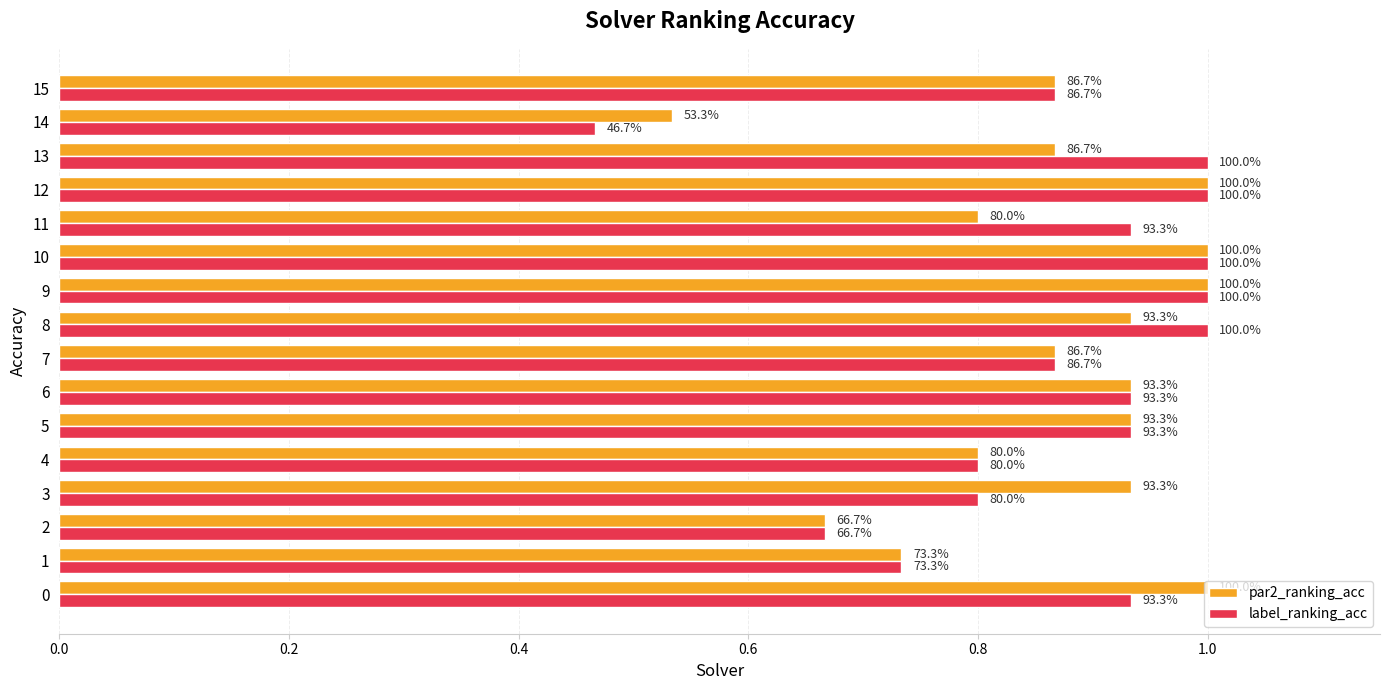

What is the difference between the par2_ranking_acc values at 9 and 14?

0.5